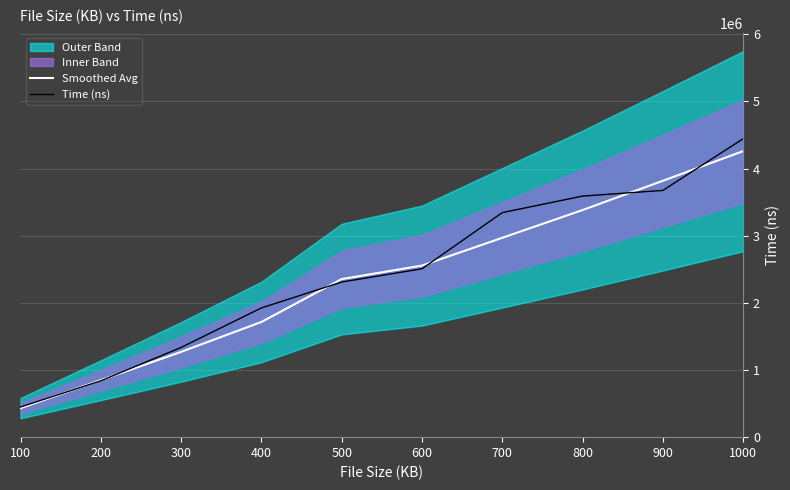

Where does the Time (ns) series first go above 2507361?

600